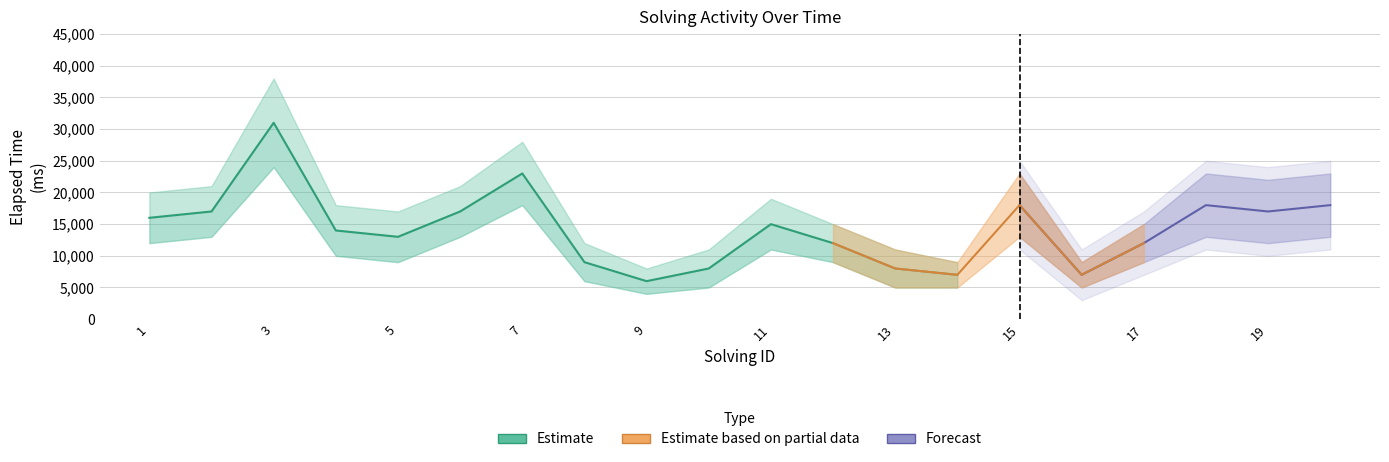

Is it true that elapsed_lower equals 20878 at 2?

False